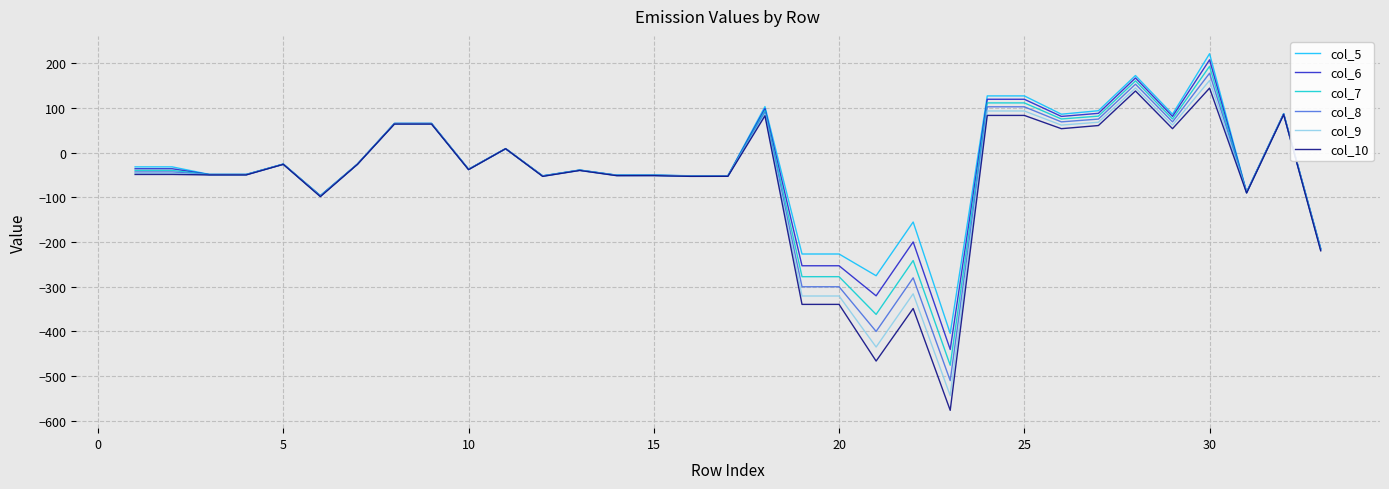

Which series has the widest spread of values?

col_10